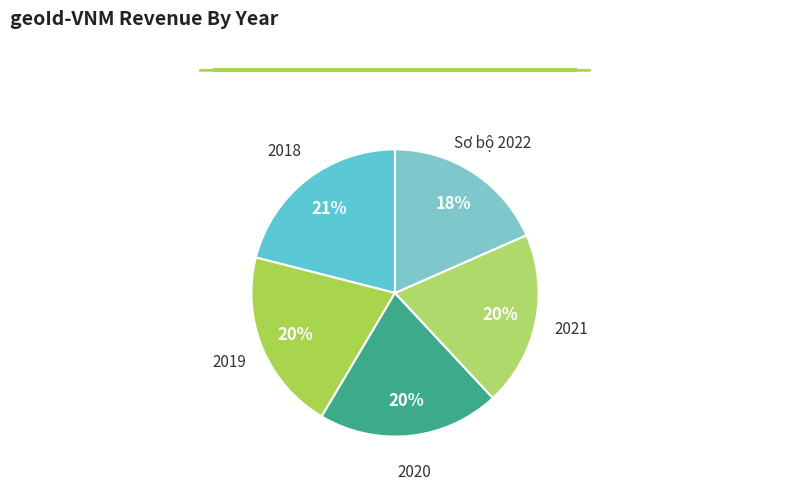

Is there any slice that represents more than half of the pie?

No